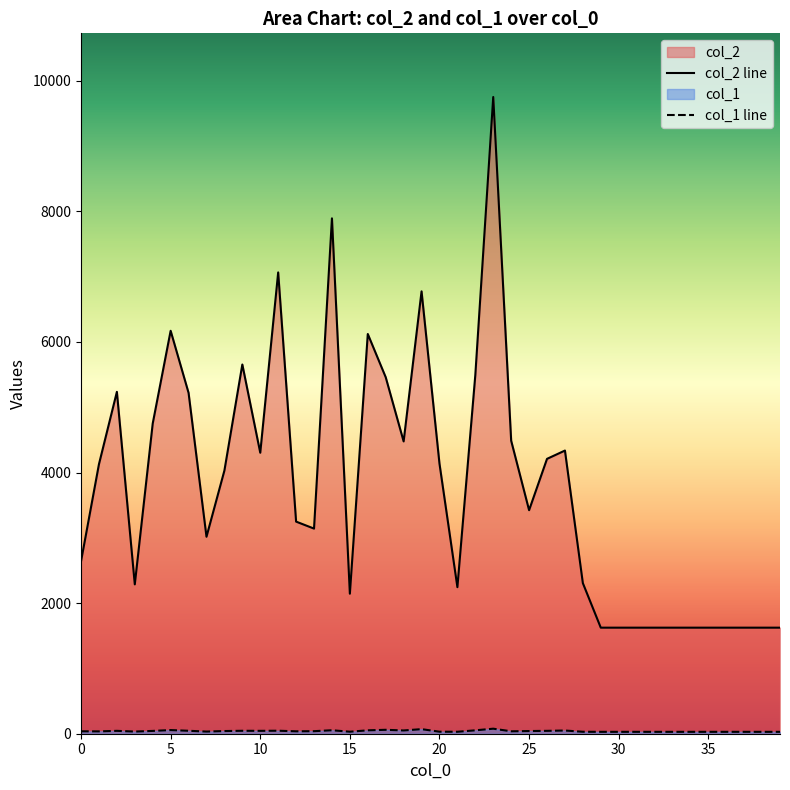

What is the difference between the col_1 values at 30 and 7?

4